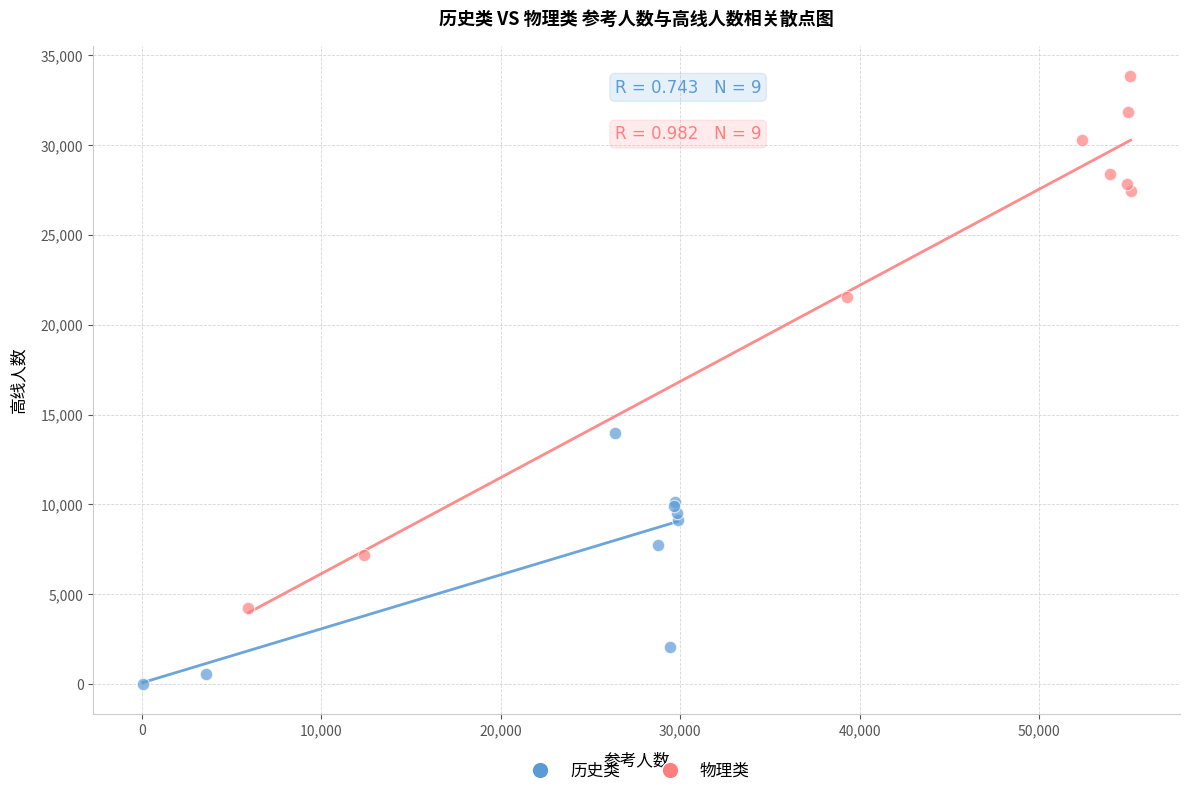

Which series has the widest spread of Y values?

物理类